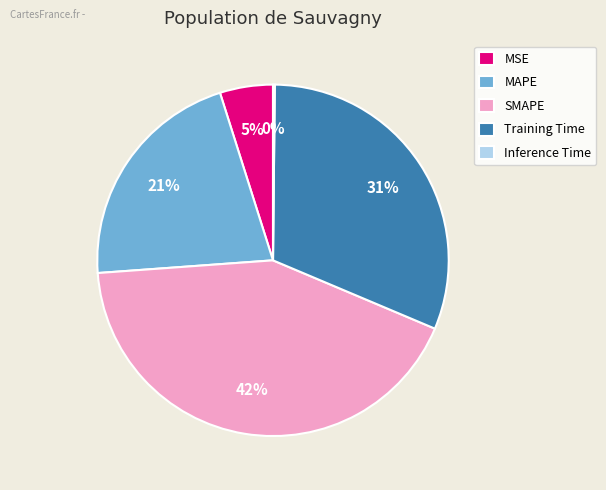

Which has a higher value, SMAPE or Training Time?

SMAPE